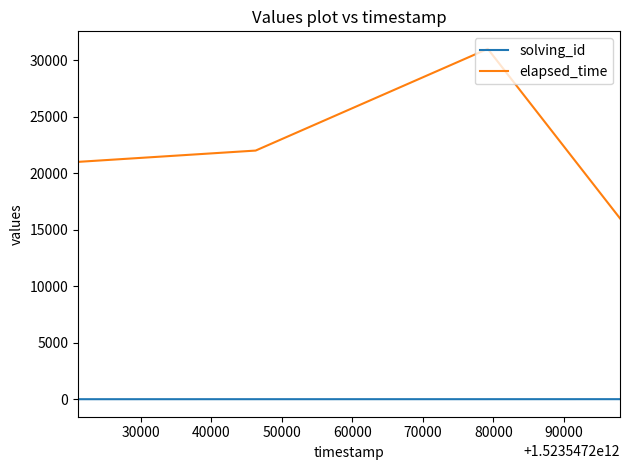

Which series has the largest total across all categories?

elapsed_time